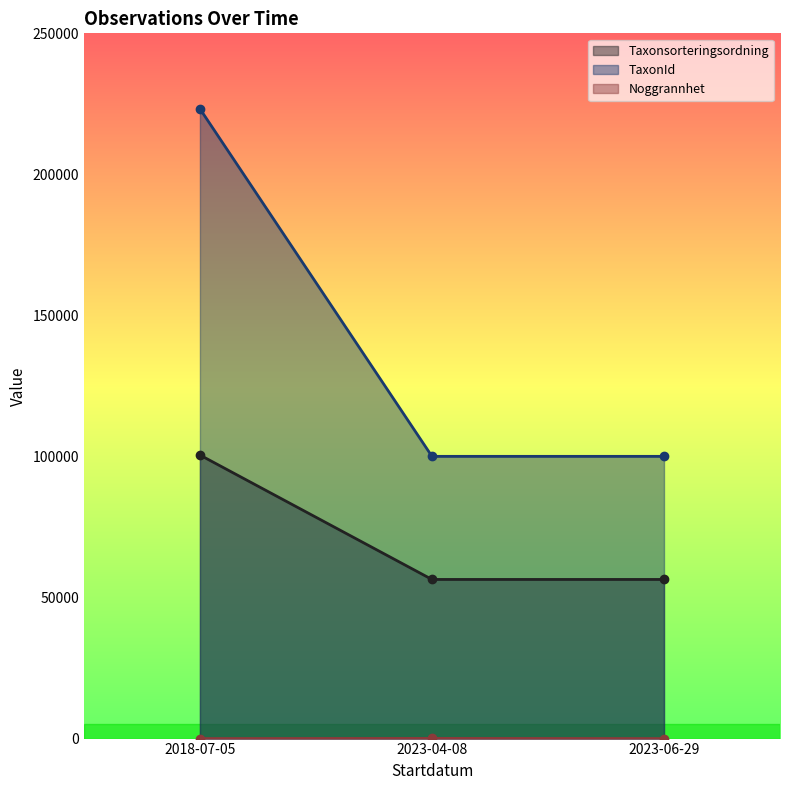

What is the minimum value shown in the chart?

5